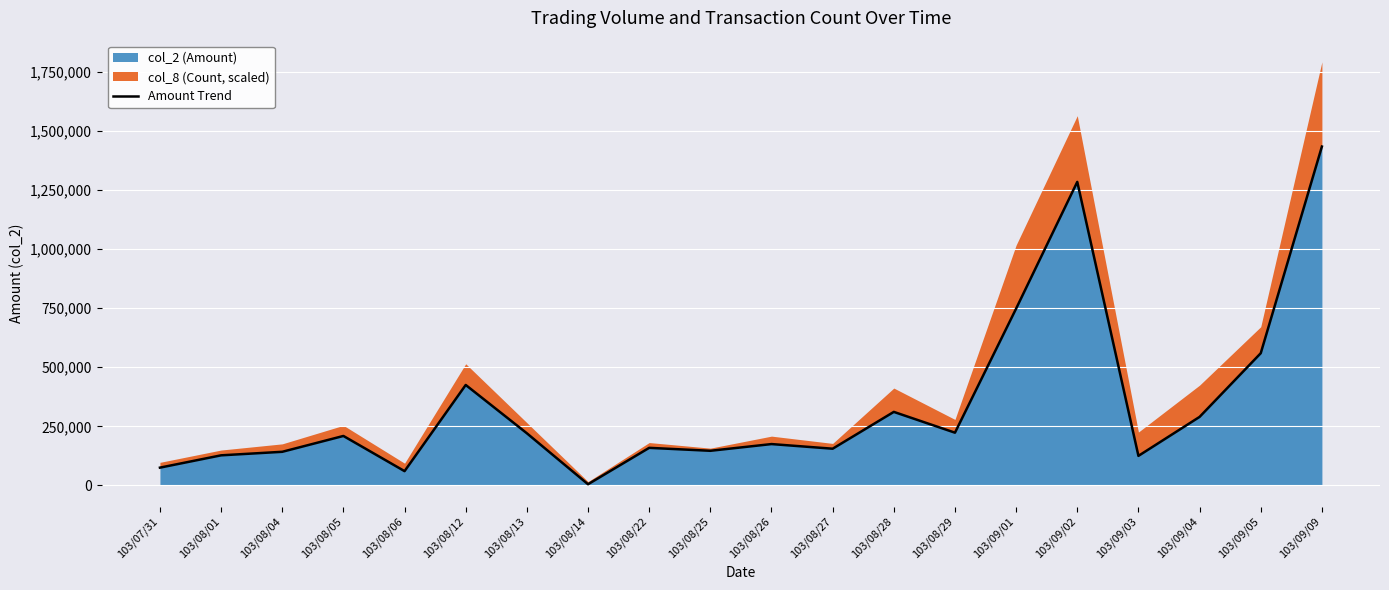

Which category has the highest value across all series?

103/09/09